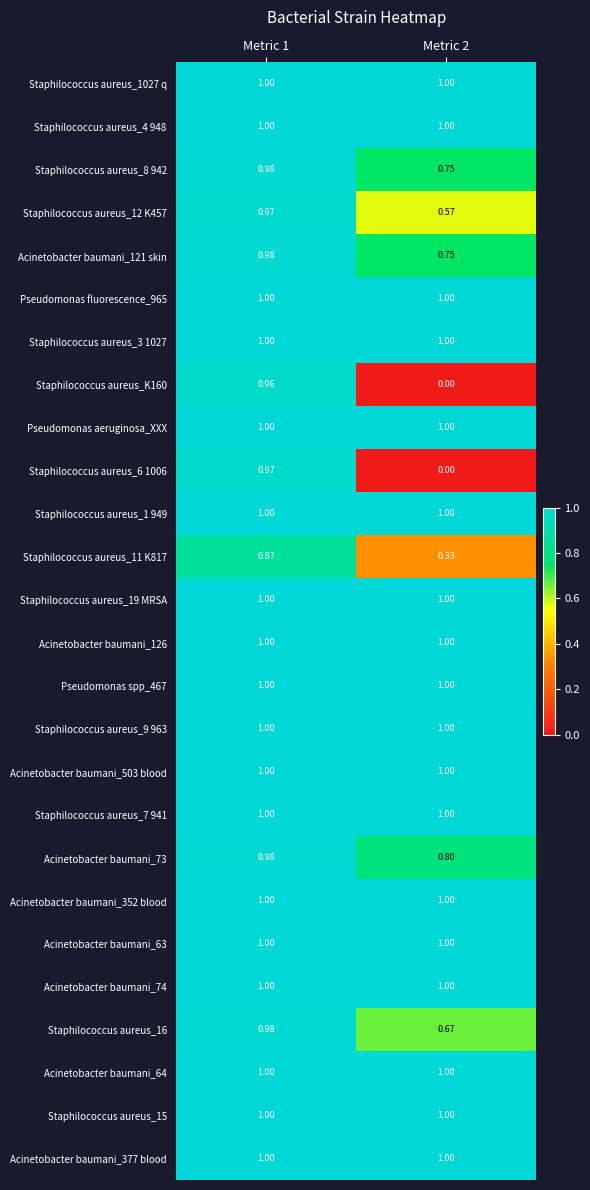

Reading left to right, what are all the values shown in this chart?

Staphilococcus aureus_1027 q: Metric 1=1.0	Metric 2=1.0
Staphilococcus aureus_4 948: Metric 1=1.0	Metric 2=1.0
Staphilococcus aureus_8 942: Metric 1=1.0	Metric 2=0.8
Staphilococcus aureus_12 K457: Metric 1=1.0	Metric 2=0.6
Acinetobacter baumani_121 skin: Metric 1=1.0	Metric 2=0.8
Pseudomonas fluorescence_965: Metric 1=1.0	Metric 2=1.0
Staphilococcus aureus_3 1027: Metric 1=1.0	Metric 2=1.0
Staphilococcus aureus_K160: Metric 1=1.0	Metric 2=0.0
Pseudomonas aeruginosa_XXX: Metric 1=1.0	Metric 2=1.0
Staphilococcus aureus_6 1006: Metric 1=1.0	Metric 2=0.0
Staphilococcus aureus_1 949: Metric 1=1.0	Metric 2=1.0
Staphilococcus aureus_11 K817: Metric 1=0.9	Metric 2=0.3
Staphilococcus aureus_19 MRSA: Metric 1=1.0	Metric 2=1.0
Acinetobacter baumani_126: Metric 1=1.0	Metric 2=1.0
Pseudomonas spp_467: Metric 1=1.0	Metric 2=1.0
Staphilococcus aureus_9 963: Metric 1=1.0	Metric 2=1.0
Acinetobacter baumani_503 blood: Metric 1=1.0	Metric 2=1.0
Staphilococcus aureus_7 941: Metric 1=1.0	Metric 2=1.0
Acinetobacter baumani_73: Metric 1=1.0	Metric 2=0.8
Acinetobacter baumani_352 blood: Metric 1=1.0	Metric 2=1.0
Acinetobacter baumani_63: Metric 1=1.0	Metric 2=1.0
Acinetobacter baumani_74: Metric 1=1.0	Metric 2=1.0
Staphilococcus aureus_16: Metric 1=1.0	Metric 2=0.7
Acinetobacter baumani_64: Metric 1=1.0	Metric 2=1.0
Staphilococcus aureus_15: Metric 1=1.0	Metric 2=1.0
Acinetobacter baumani_377 blood: Metric 1=1.0	Metric 2=1.0